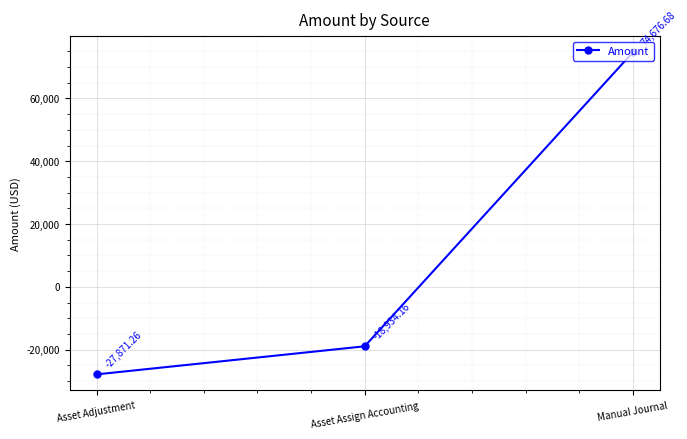

What is the change in value from Asset Adjustment to Manual Journal?

+102547.9